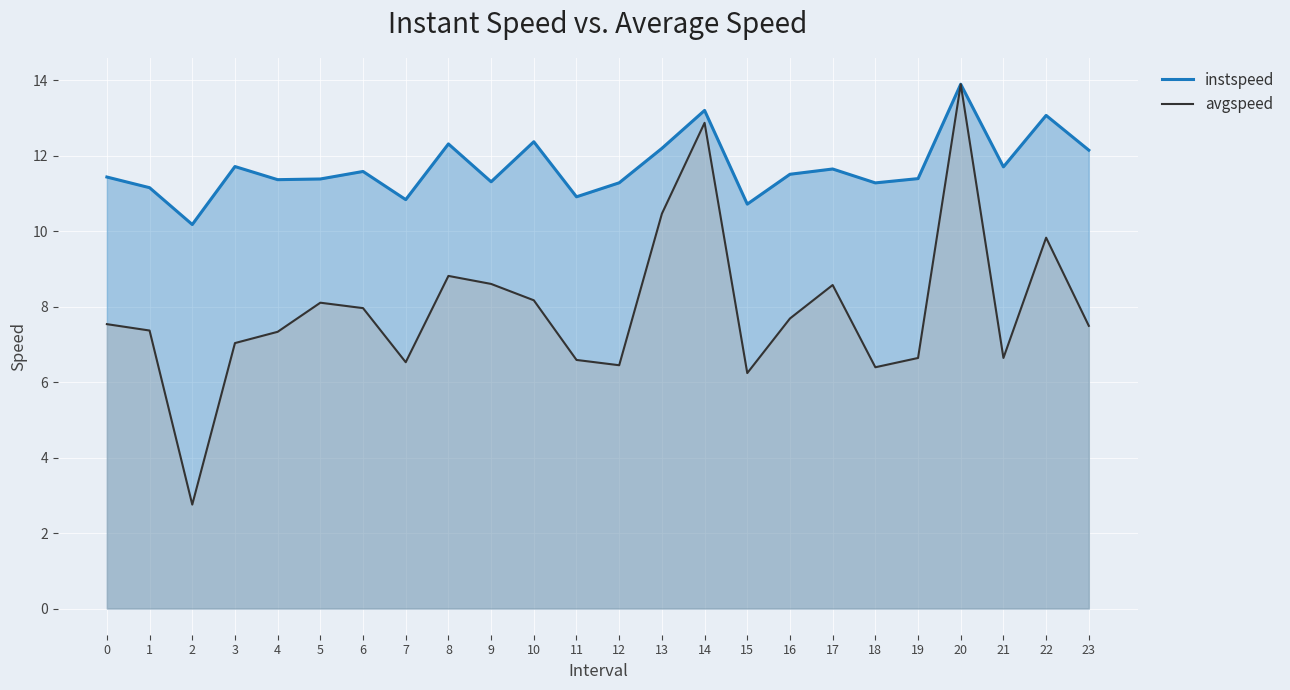

At which label does avgspeed reach its peak?

20